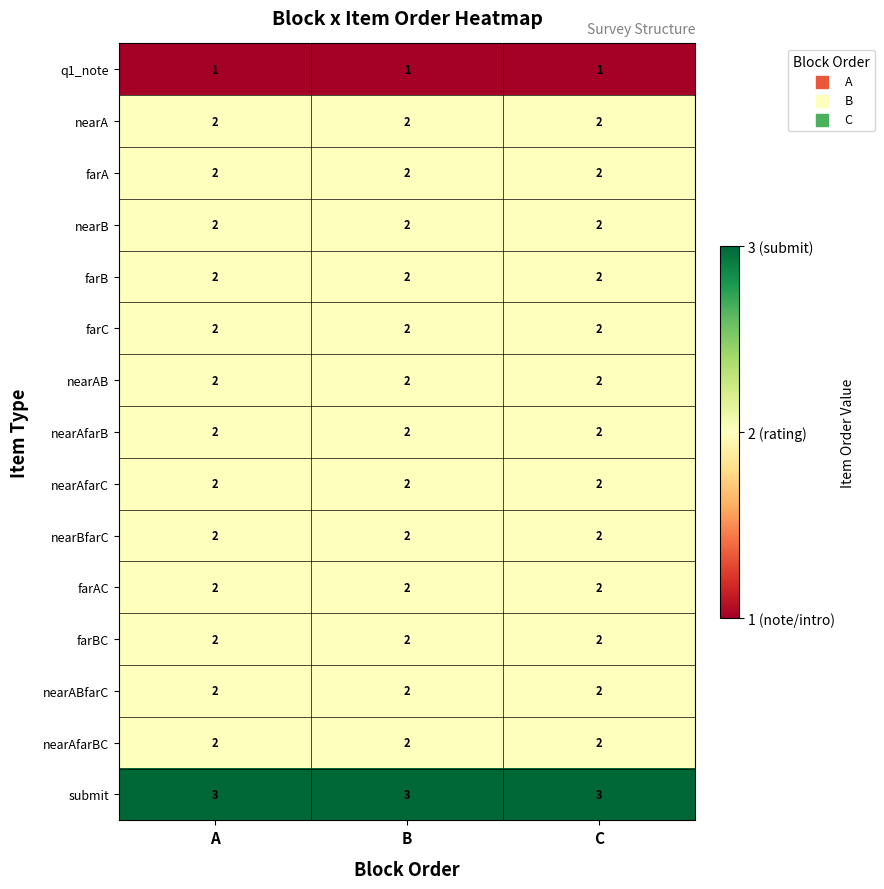

What is the sum of the farAC values at A and B?

4